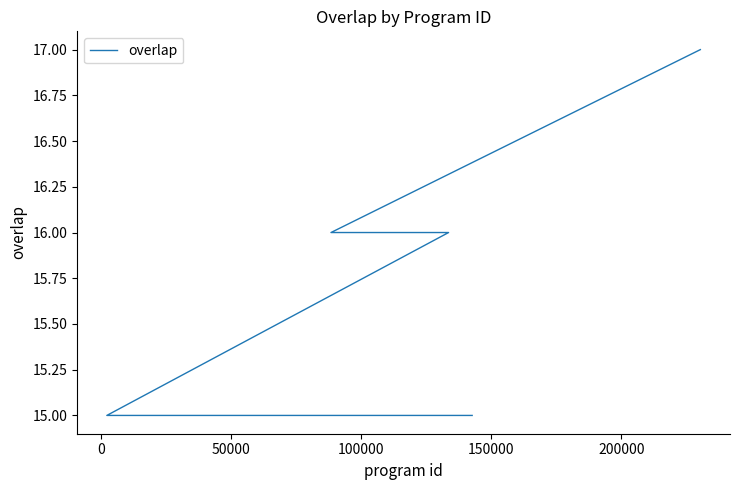

The value at 20 is 15. True or false?

True